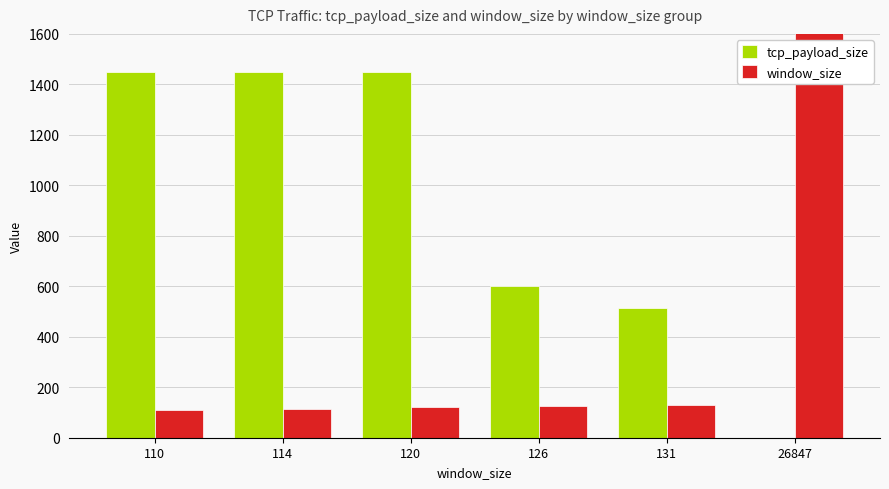

How many groups of bars are there?

6